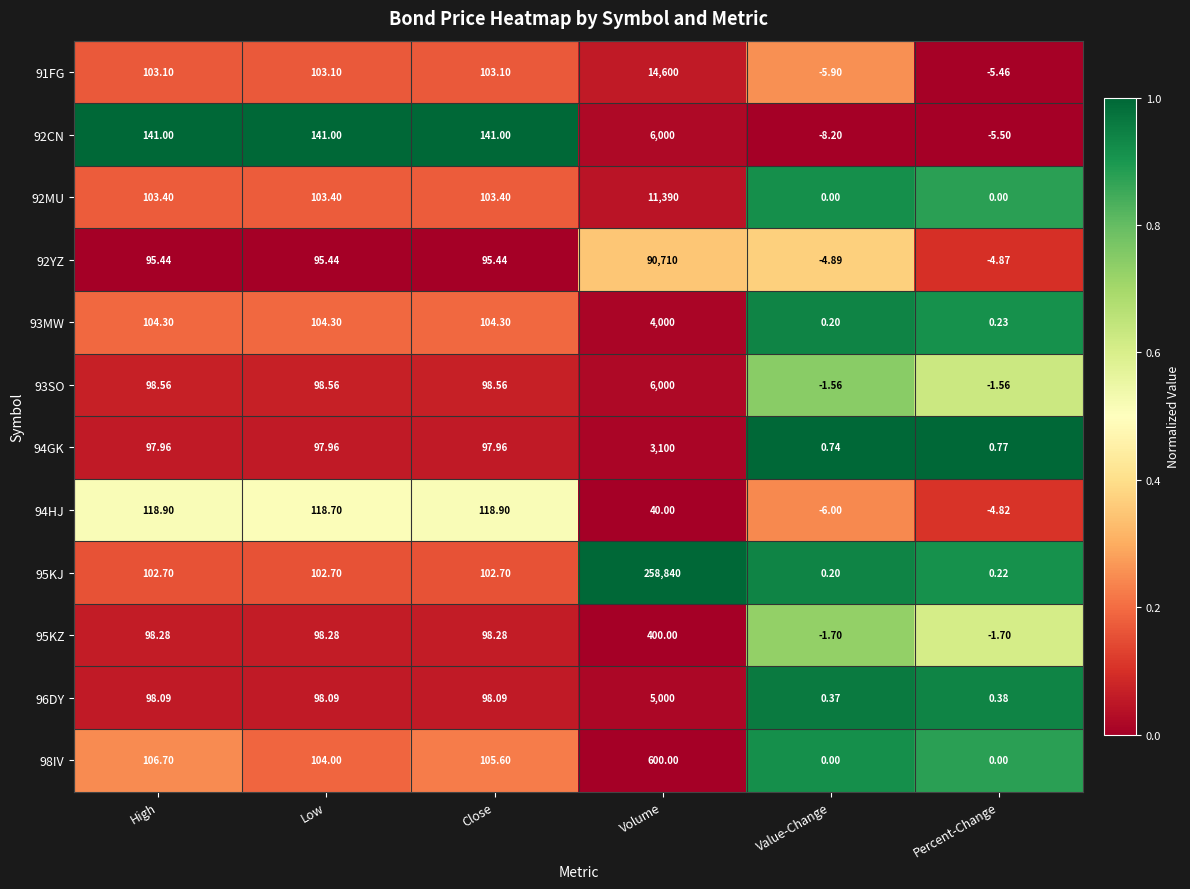

Which category has the lowest value in the 92YZ series?

Value-Change